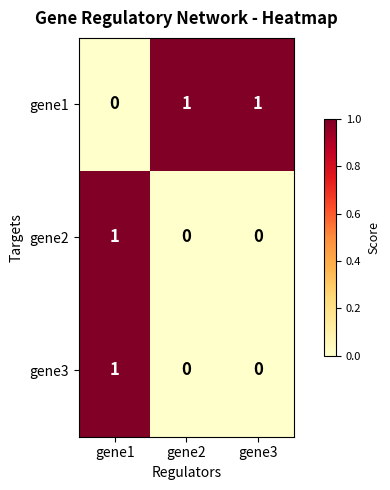

True or false: gene3 has a value of 1 at gene1.

True